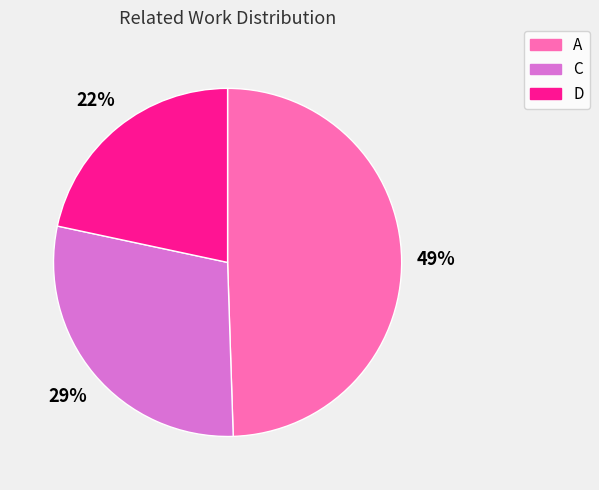

Combined, do A and C account for over 50%?

Yes